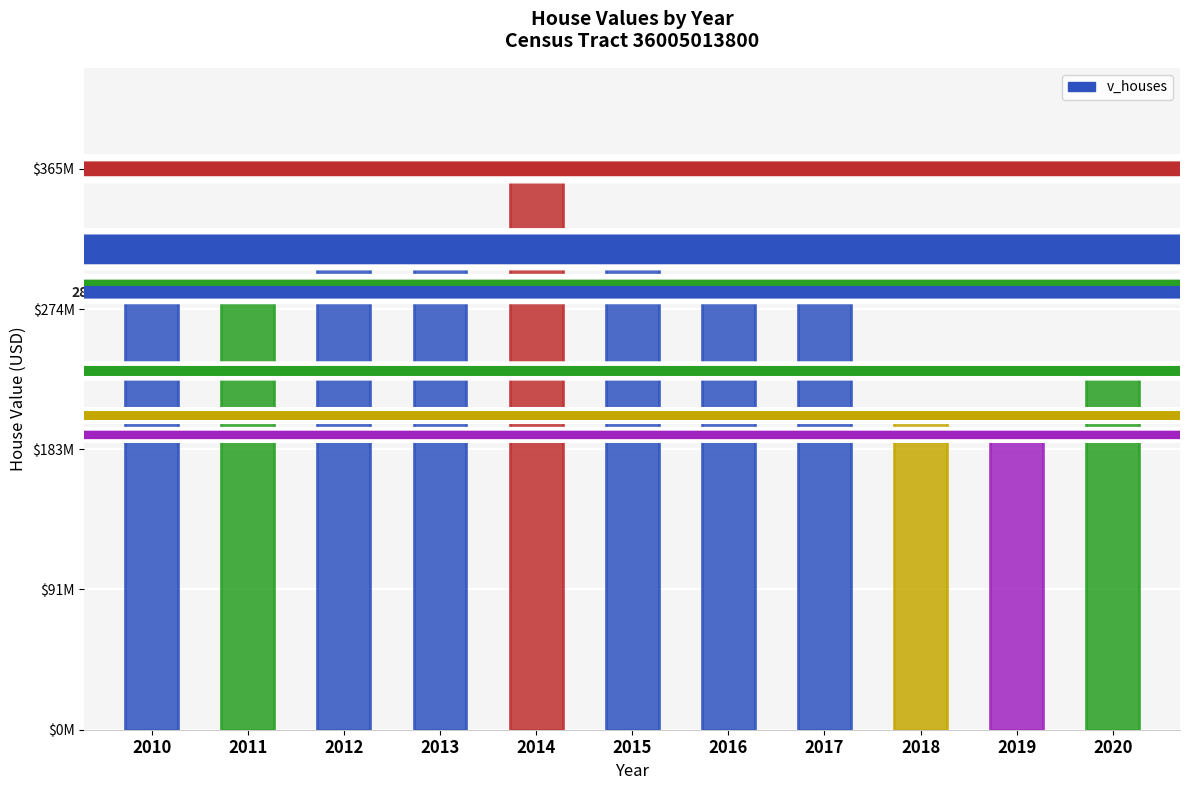

At which category does the chart reach its minimum across all series?

2019